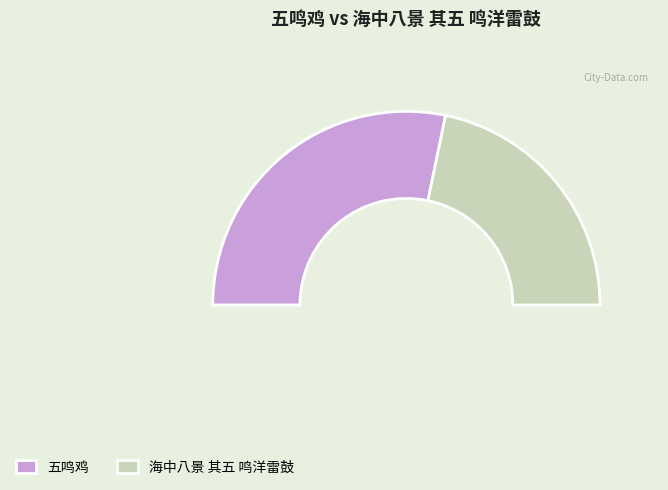

Which slice is the smallest?

海中八景 其五 鸣洋雷鼓